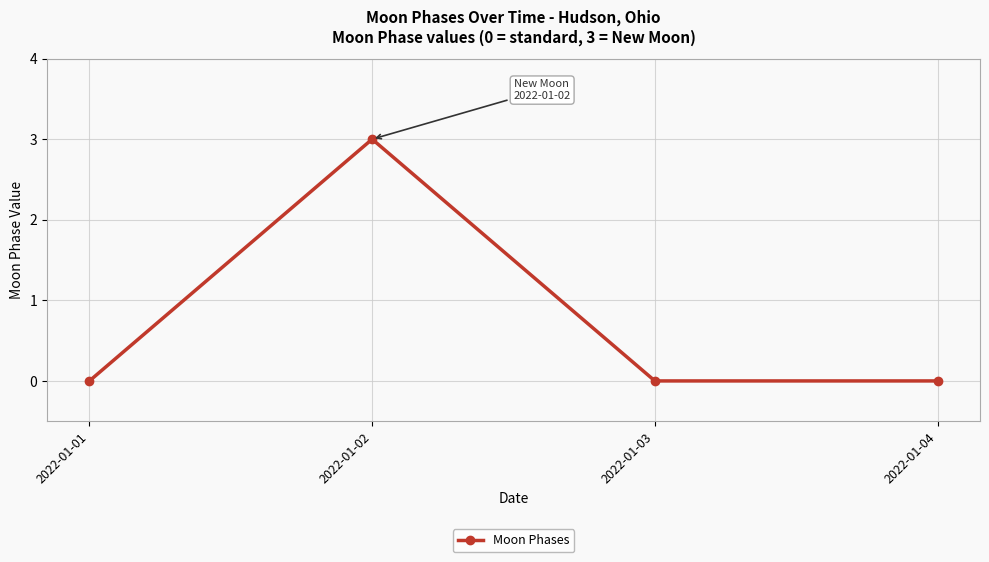

Which category has the highest value across all series?

2022-01-02